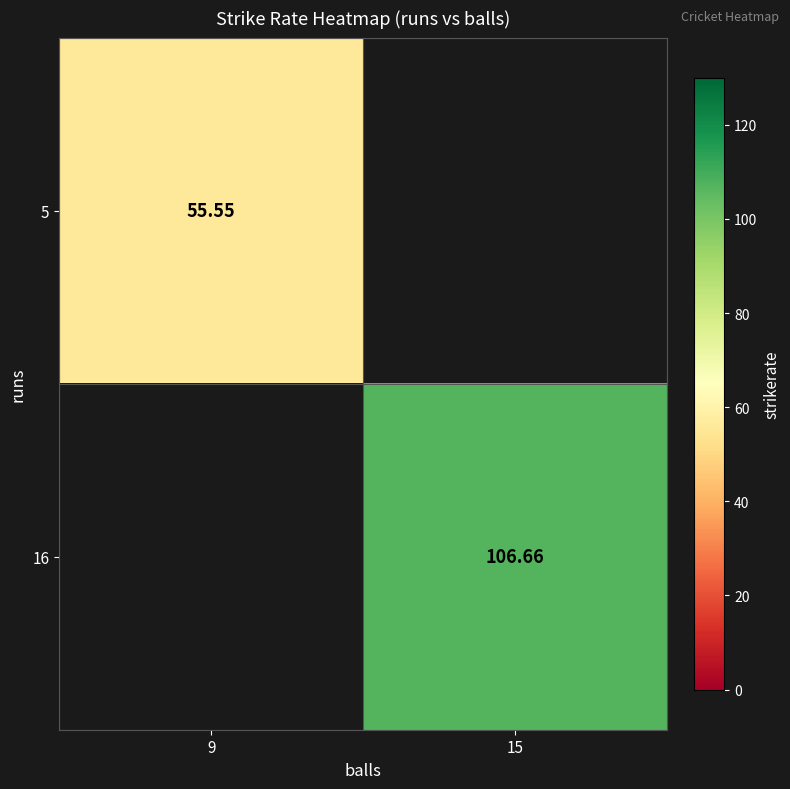

What is the minimum value for 5?

55.5